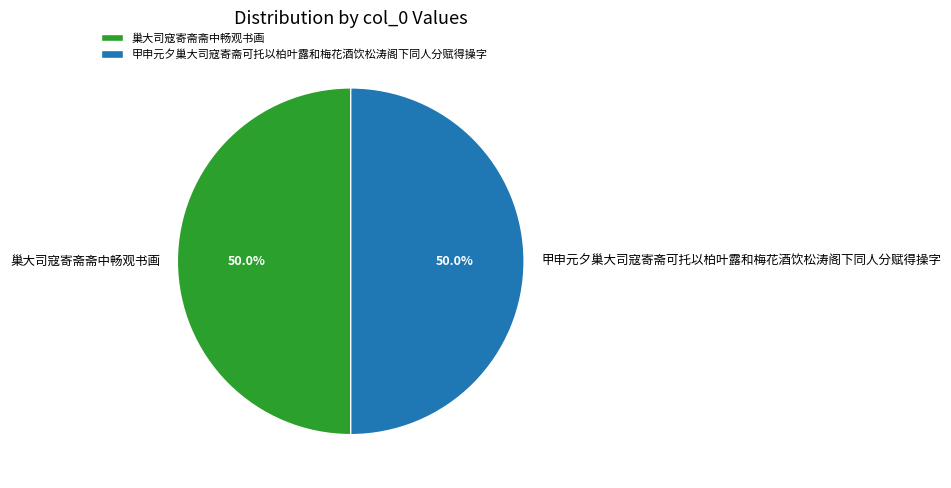

Combined, do 甲申元夕巢大司寇寄斋可托以柏叶露和梅花酒饮松涛阁下同人分赋得操字 and 巢大司寇寄斋斋中畅观书画 account for over 50%?

Yes